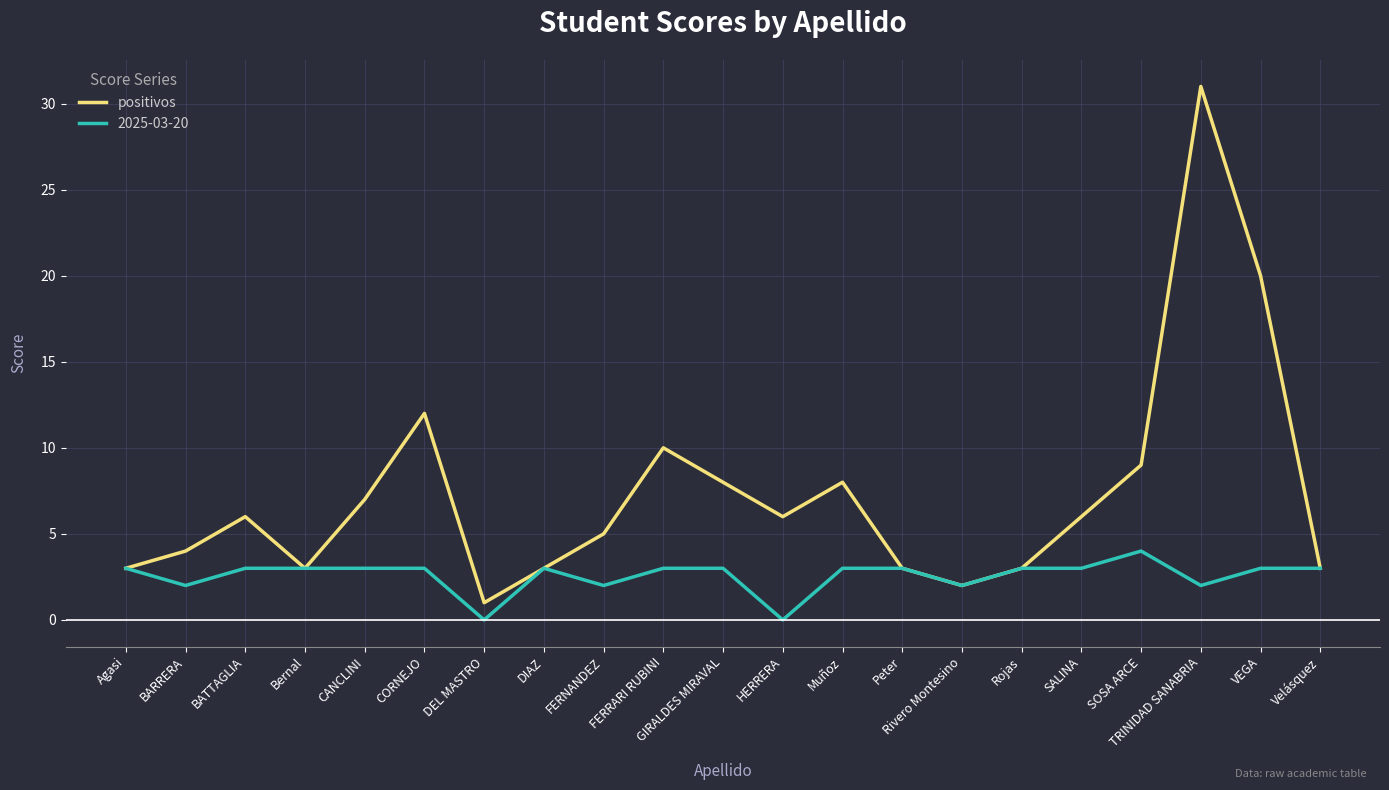

What position from the left is Muñoz?

13